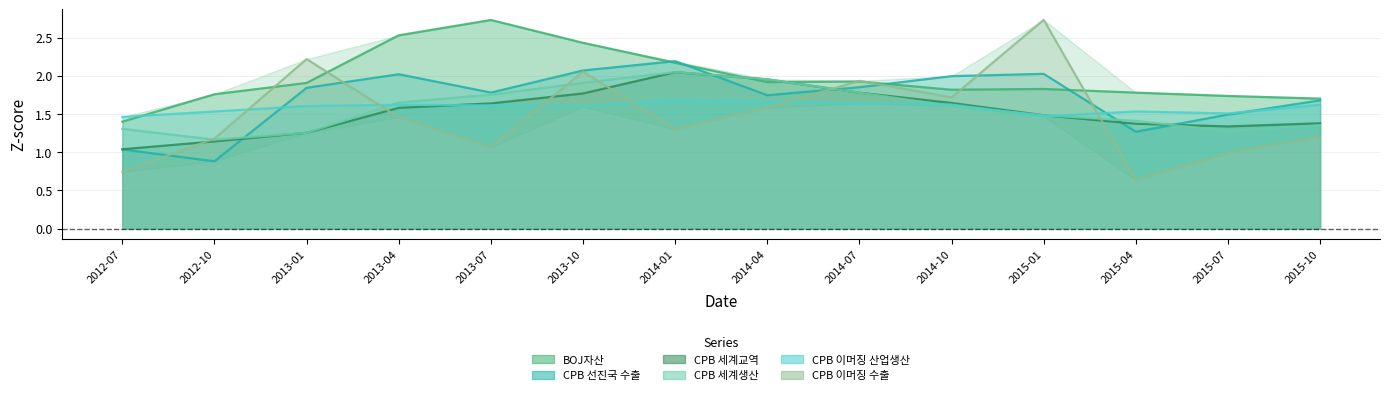

How many interior local peaks does the CPB 세계교역 series have?

1